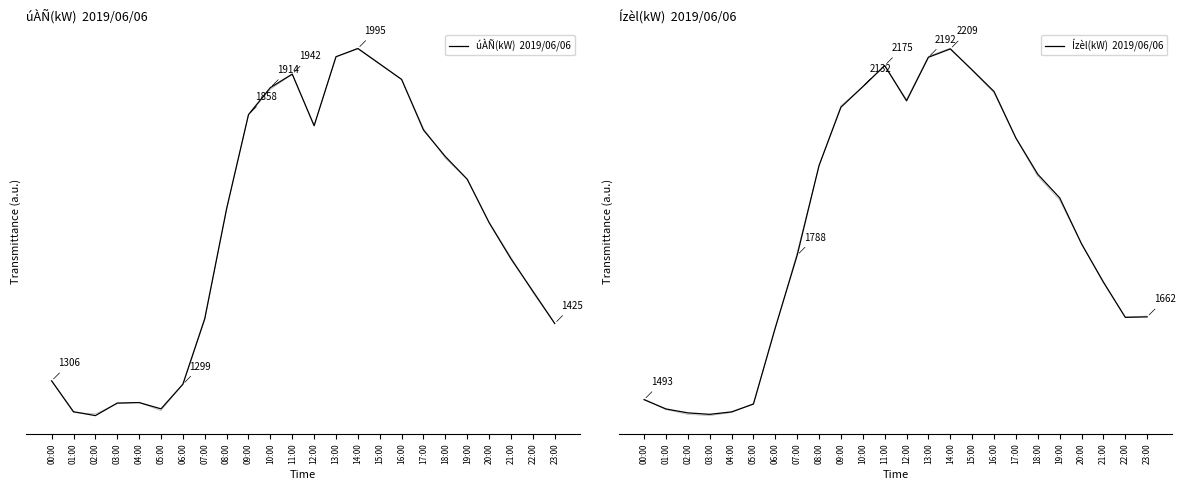

How many lines are shown in the chart?

2